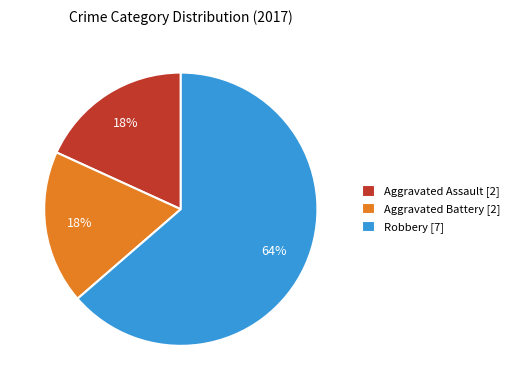

Is there a majority slice in this chart?

Yes